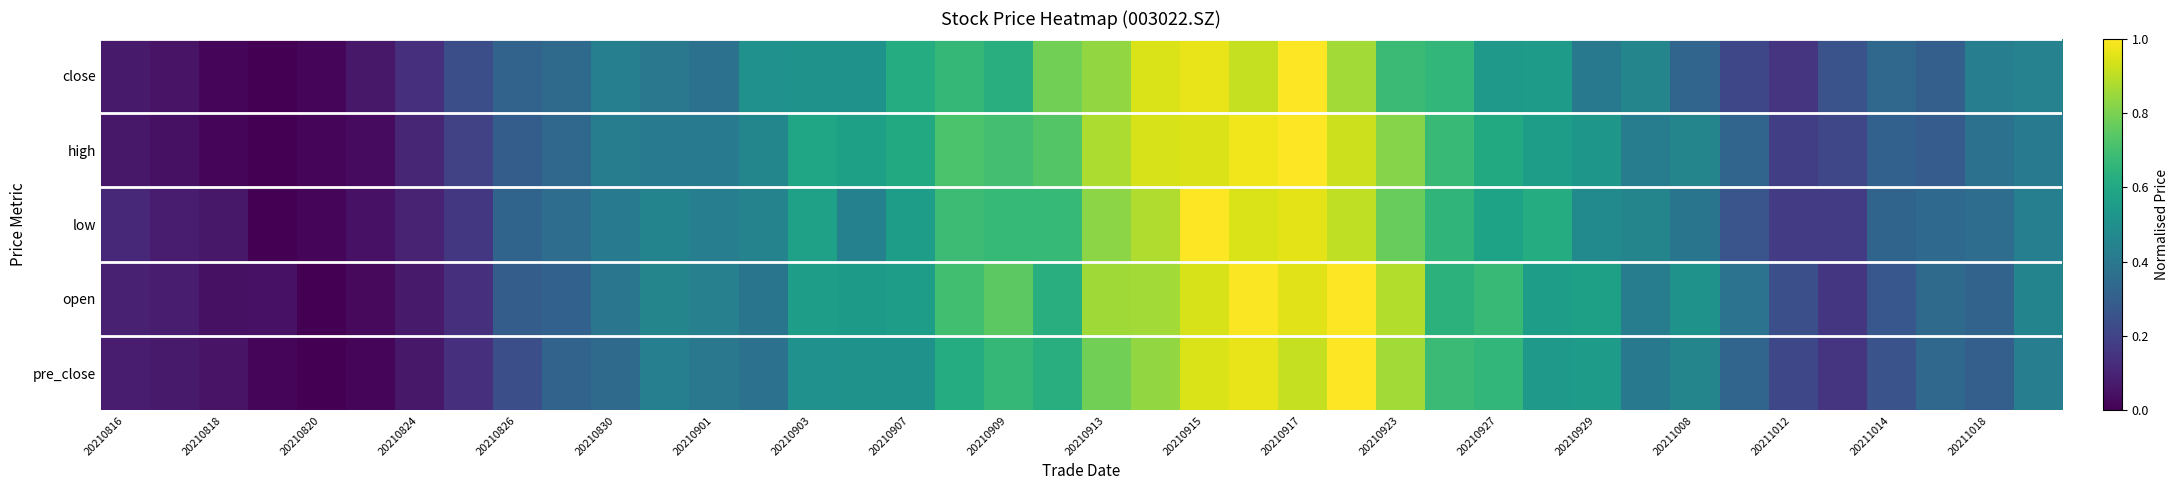

Reading left to right, extract all data points from this chart.

close: 0.1	0.1	0.0	0.0	0.0	0.1	0.1	0.2	0.3	0.3	0.4	0.4	0.4	0.5	0.5	0.5	0.6	0.7	0.6	0.8	0.8	0.9	1.0	0.9	1.0	0.9	0.7	0.7	0.5	0.6	0.4	0.5	0.3	0.2	0.1	0.3	0.3	0.3	0.4	0.4
high: 0.1	0.0	0.0	0.0	0.0	0.0	0.1	0.2	0.3	0.3	0.4	0.4	0.4	0.5	0.6	0.6	0.6	0.7	0.7	0.7	0.9	0.9	0.9	1.0	1.0	0.9	0.8	0.7	0.6	0.6	0.5	0.4	0.5	0.3	0.2	0.2	0.3	0.3	0.4	0.4
low: 0.1	0.1	0.1	0.0	0.0	0.1	0.1	0.2	0.3	0.4	0.4	0.5	0.4	0.4	0.6	0.4	0.6	0.7	0.7	0.7	0.8	0.9	1.0	0.9	1.0	0.9	0.8	0.7	0.6	0.6	0.5	0.5	0.4	0.3	0.2	0.2	0.3	0.3	0.4	0.4
open: 0.1	0.1	0.0	0.0	0.0	0.0	0.1	0.1	0.3	0.3	0.4	0.5	0.4	0.4	0.6	0.5	0.6	0.7	0.7	0.6	0.9	0.9	0.9	1.0	1.0	1.0	0.9	0.6	0.7	0.6	0.6	0.4	0.5	0.4	0.2	0.2	0.3	0.3	0.3	0.4
pre_close: 0.1	0.1	0.1	0.0	0.0	0.0	0.1	0.1	0.2	0.3	0.3	0.4	0.4	0.4	0.5	0.5	0.5	0.6	0.7	0.6	0.8	0.8	0.9	1.0	0.9	1.0	0.9	0.7	0.7	0.5	0.6	0.4	0.5	0.3	0.2	0.1	0.3	0.3	0.3	0.4